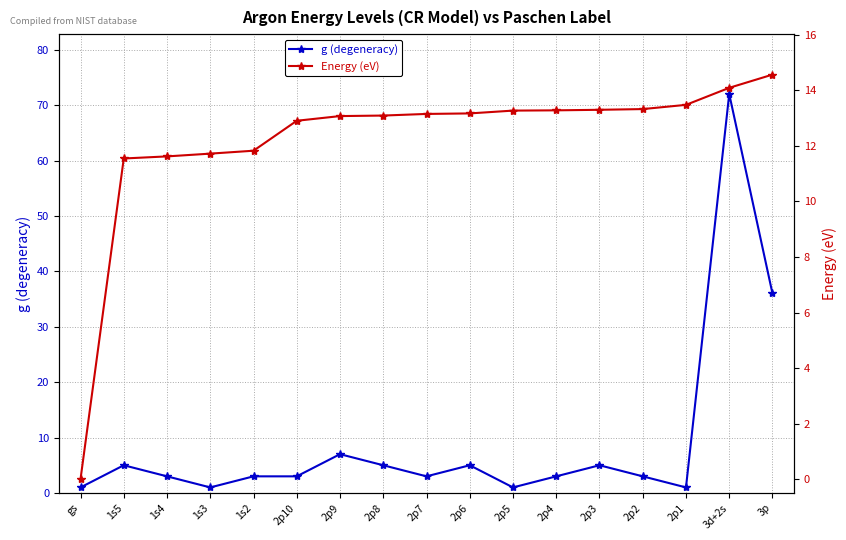

At which category is the sum across all series the highest?

3d+2s